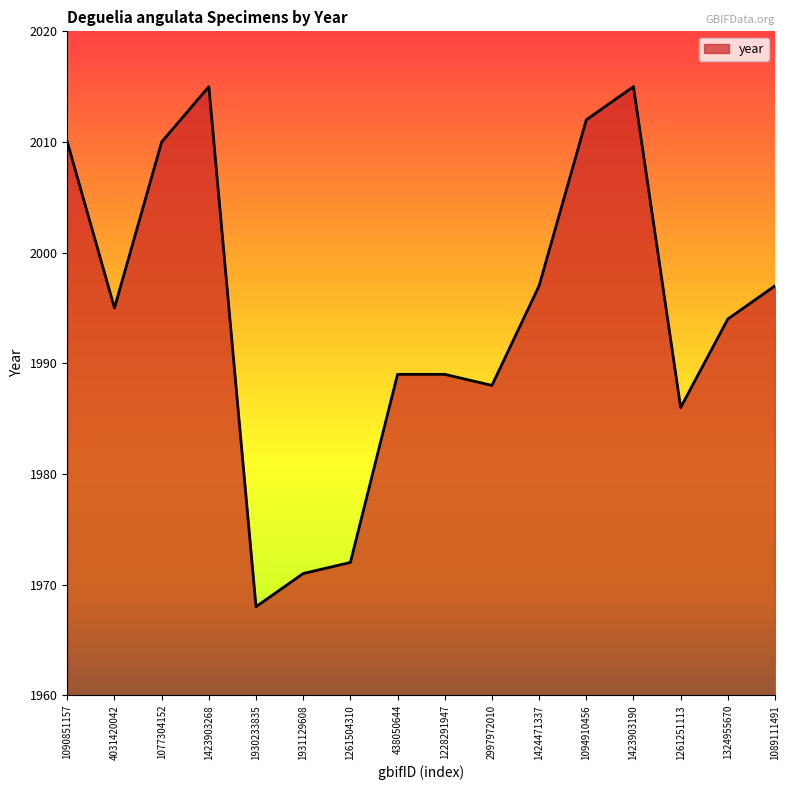

The chart shows a value of 1989 at 1228291947. True or false?

True